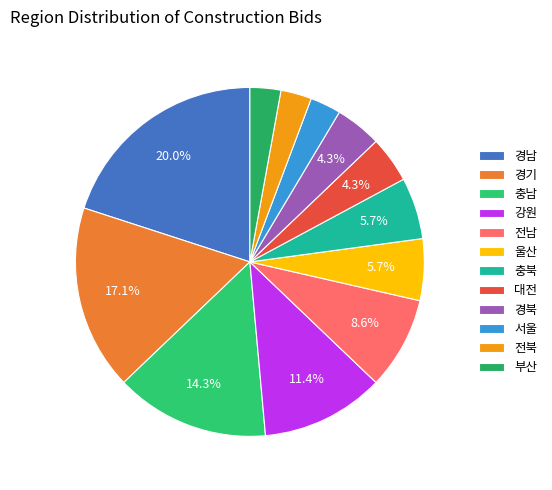

How many slices are in this pie chart?

12